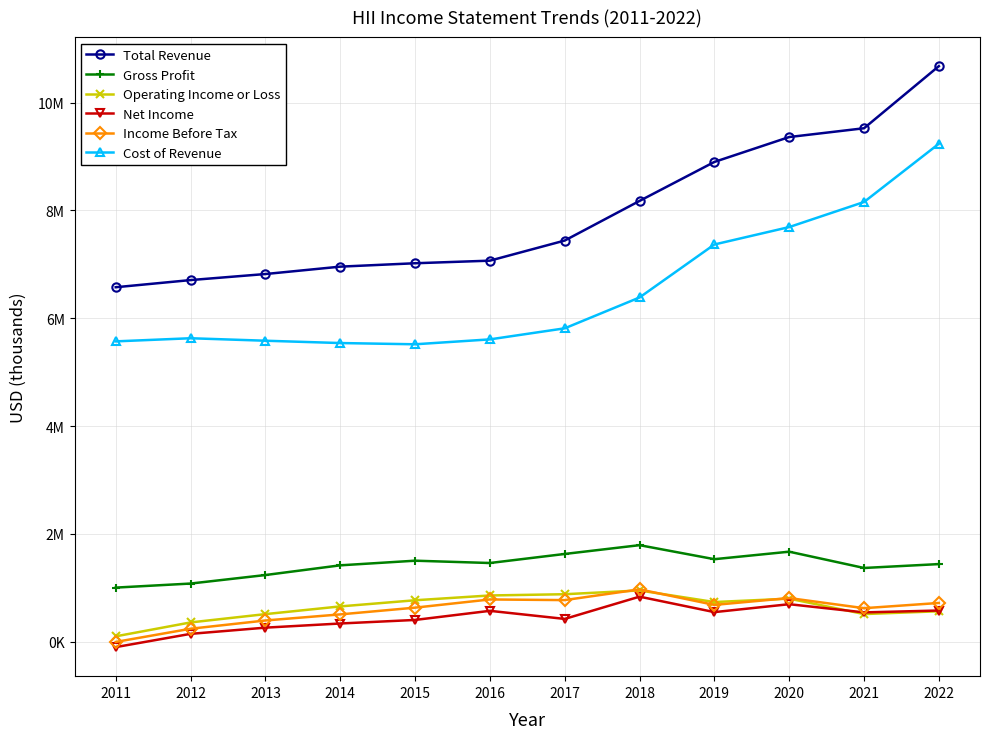

What are all the series names shown in the legend?

Total Revenue, Gross Profit, Operating Income or Loss, Net Income, Income Before Tax, Cost of Revenue